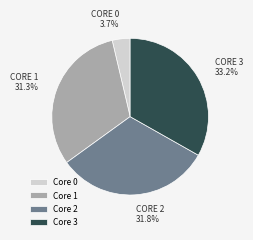

Does any single category account for the majority?

No